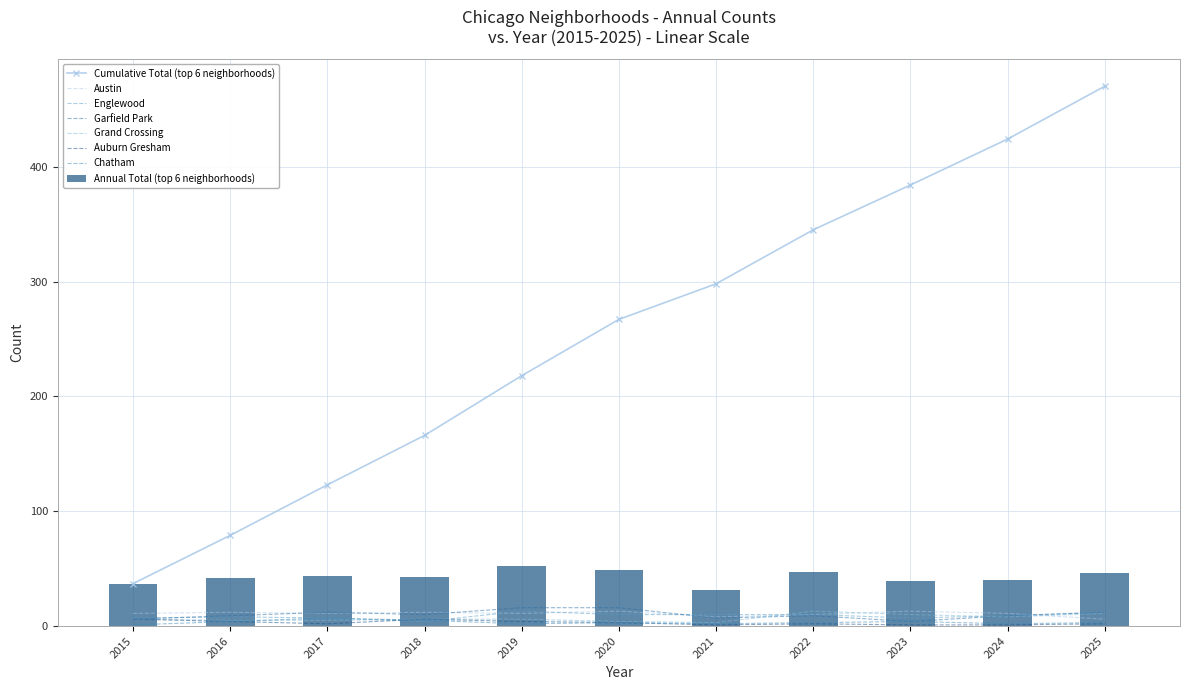

What is the difference between the maximum and second lowest values in the Annual Total (top 6 neighborhoods) series?

15